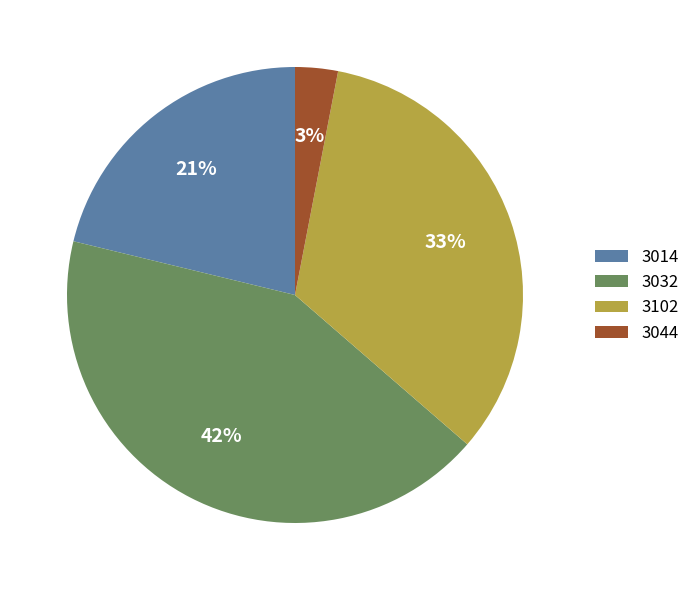

To the nearest percent, what portion does 3102 represent?

33%